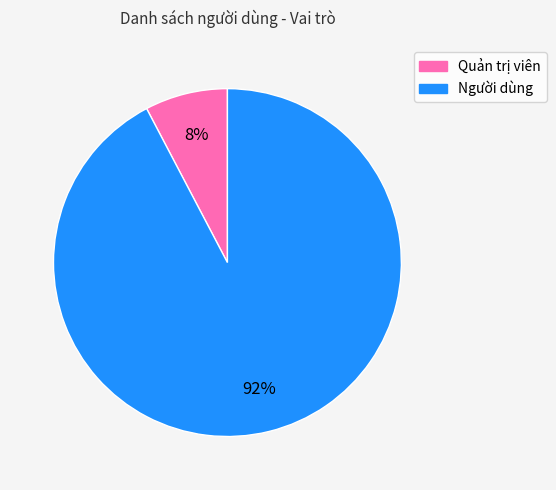

Rank the categories by value from lowest to highest.

Quản trị viên, Người dùng